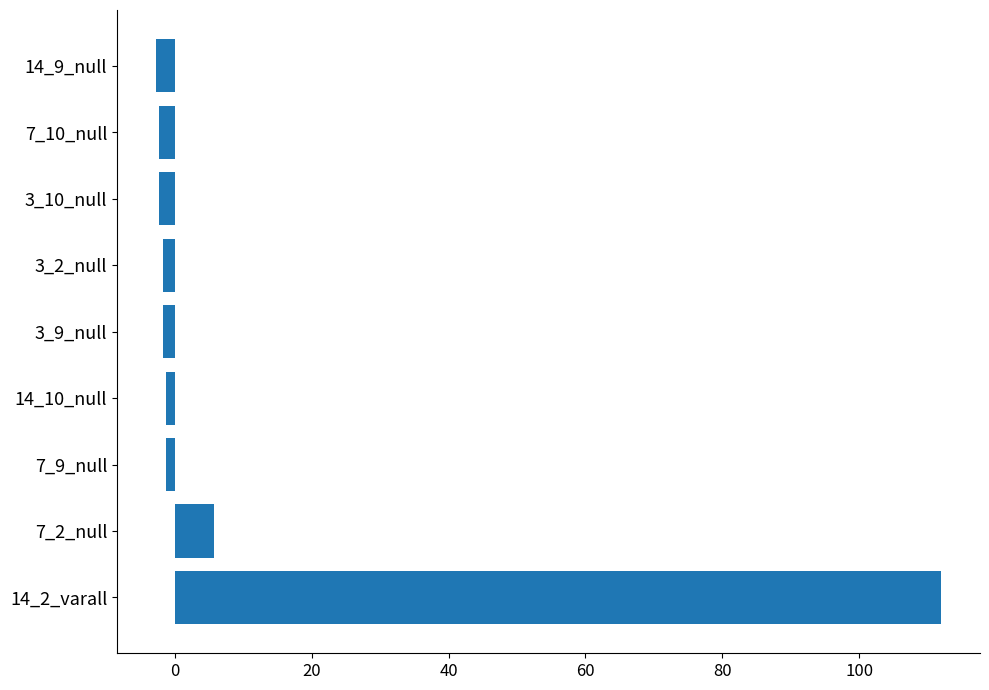

Count the number of data series in this chart.

1